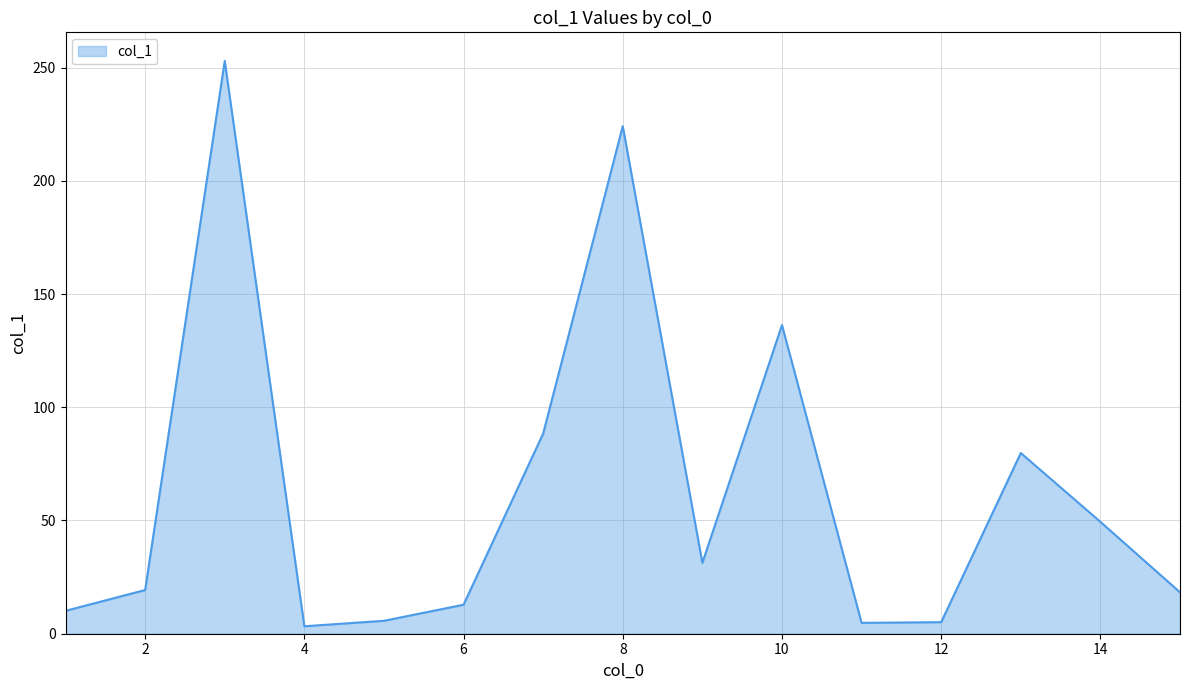

What is the difference between the maximum and minimum values?

249.6